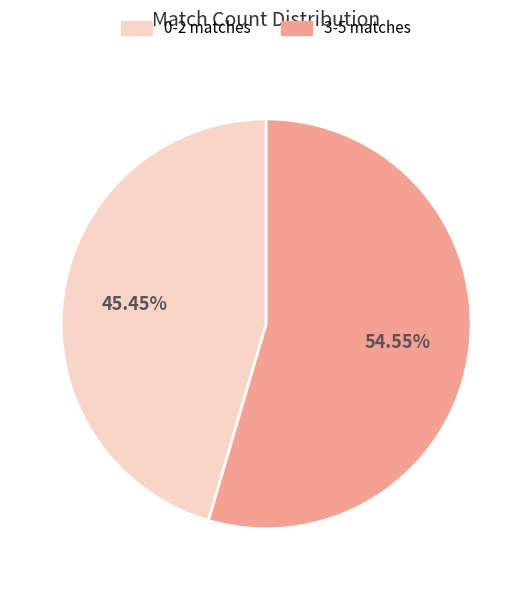

Is there a majority slice in this chart?

Yes